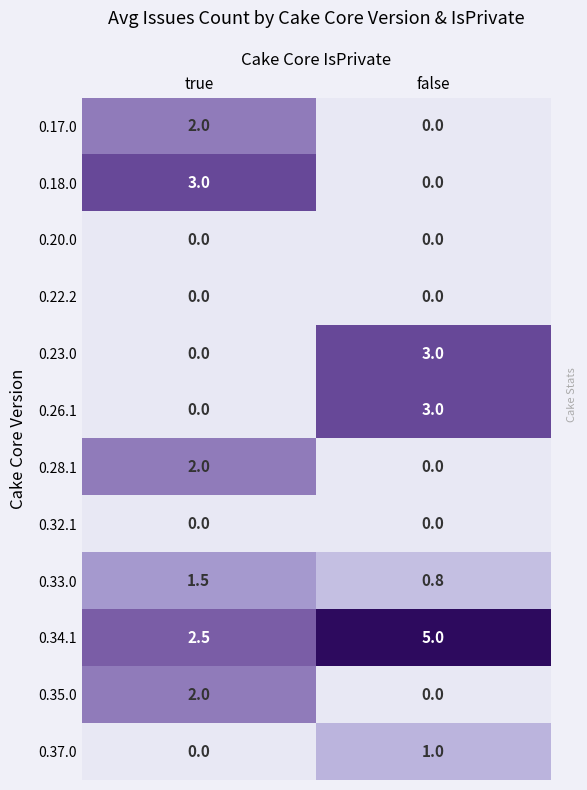

At which category does the chart reach its peak across all series?

false